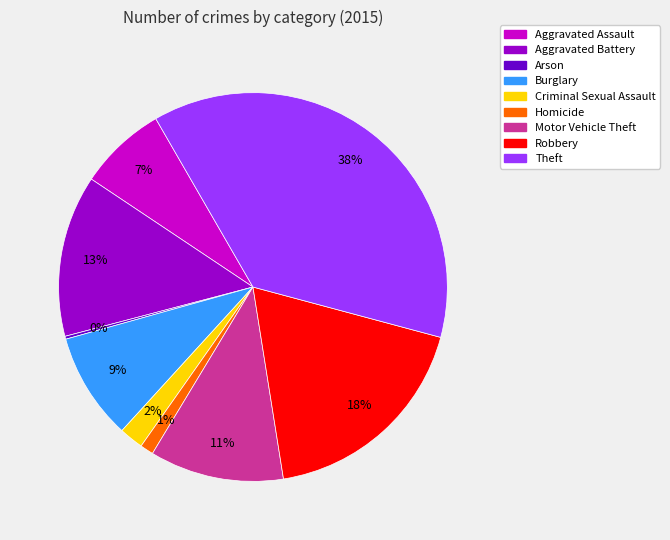

To the nearest percent, what is the average slice percentage?

11%